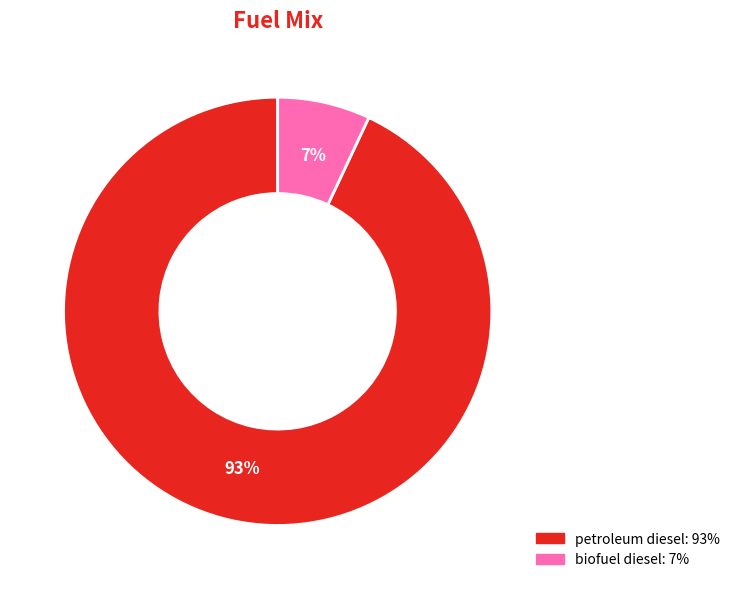

Rank the categories by value from lowest to highest.

biofuel diesel, petroleum diesel